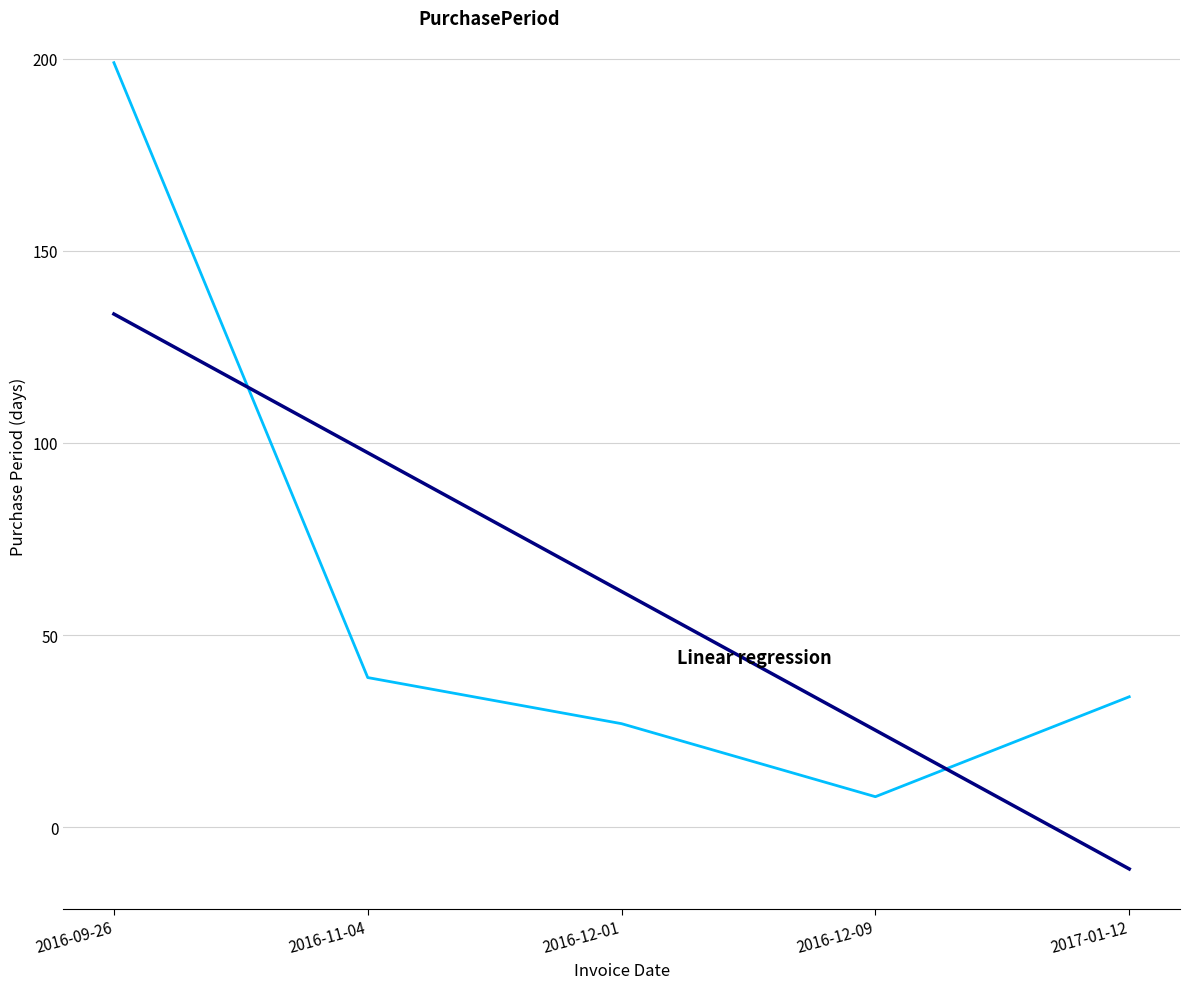

What position from the left is 2016-09-26?

1